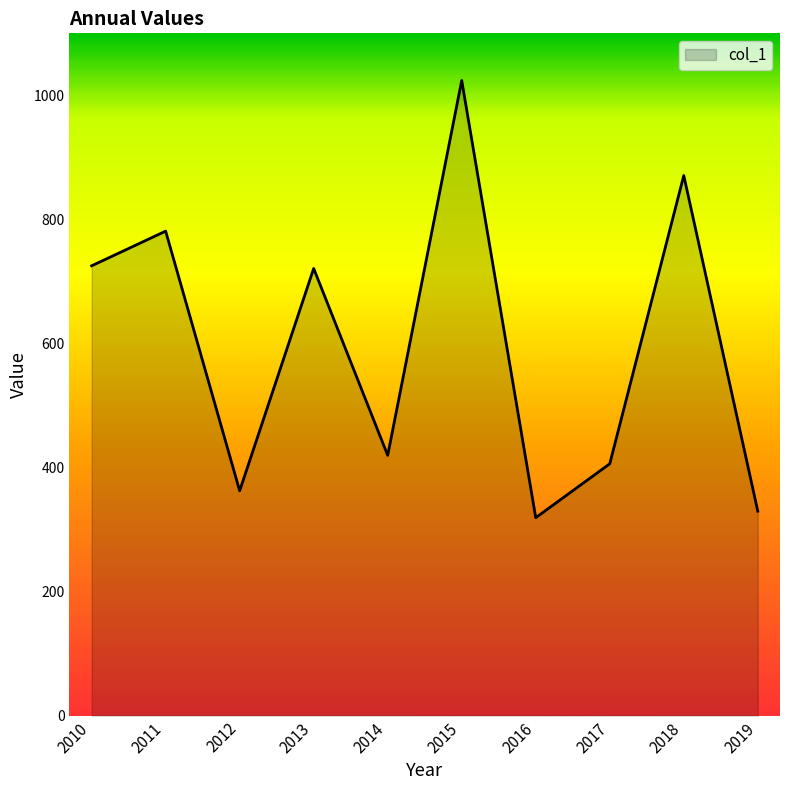

What is the approximate value at 2010?

725.1